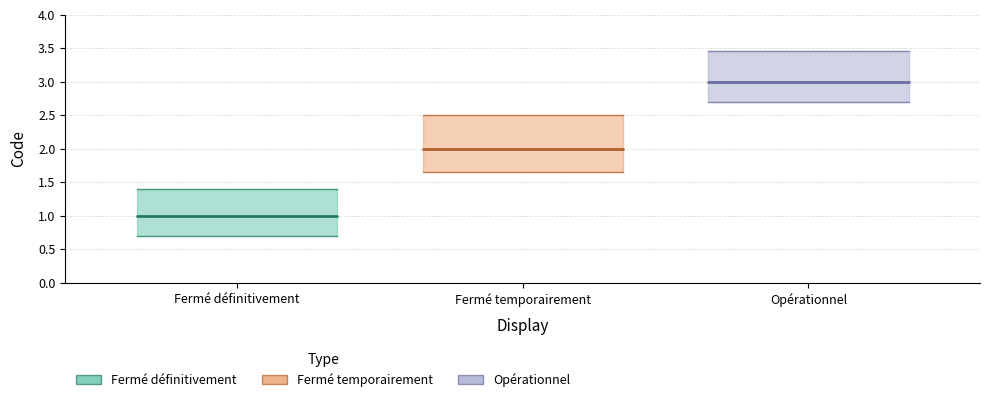

Approximately how many times larger is the value at Fermé définitivement compared to Fermé temporairement?

0.5